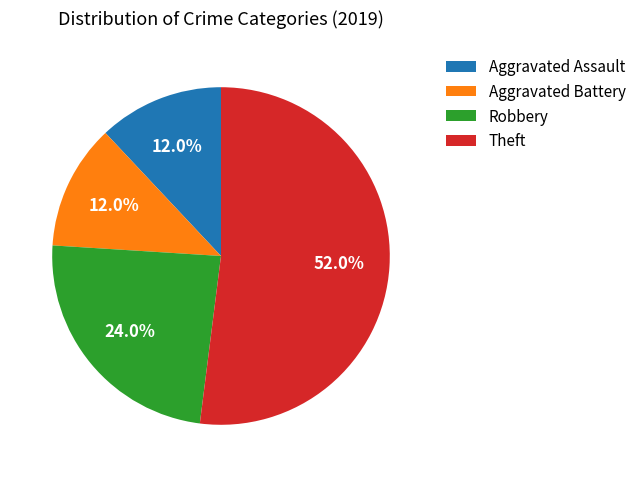

The Aggravated Assault slice represents 12% of the pie. True or false?

True